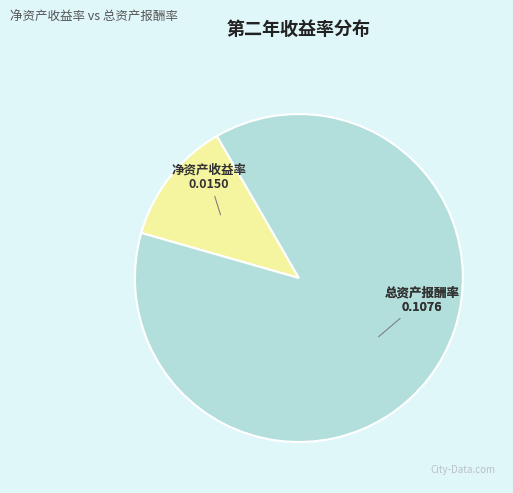

Count the number of slices in the pie.

2